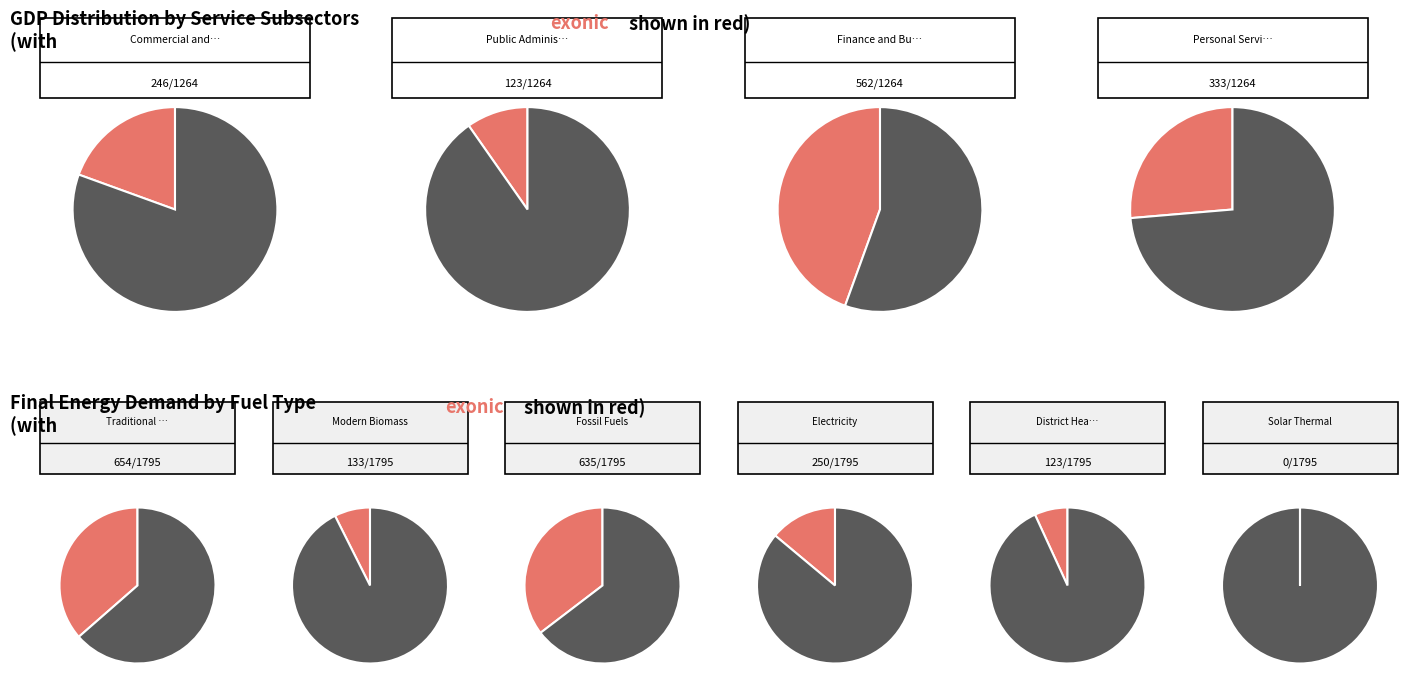

To the nearest percent, what portion does Personal Services and others represent?

26%